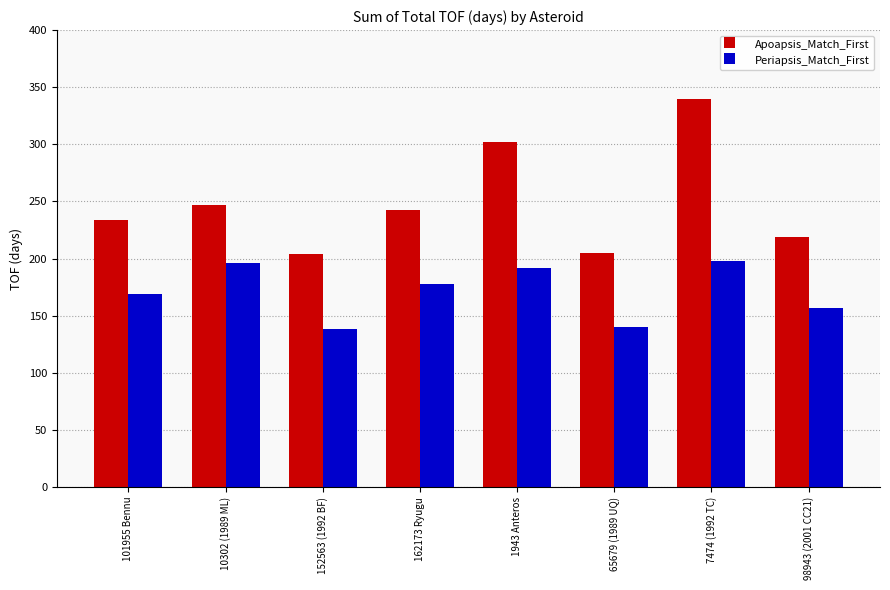

At how many categories does at least one series exceed 227?

5